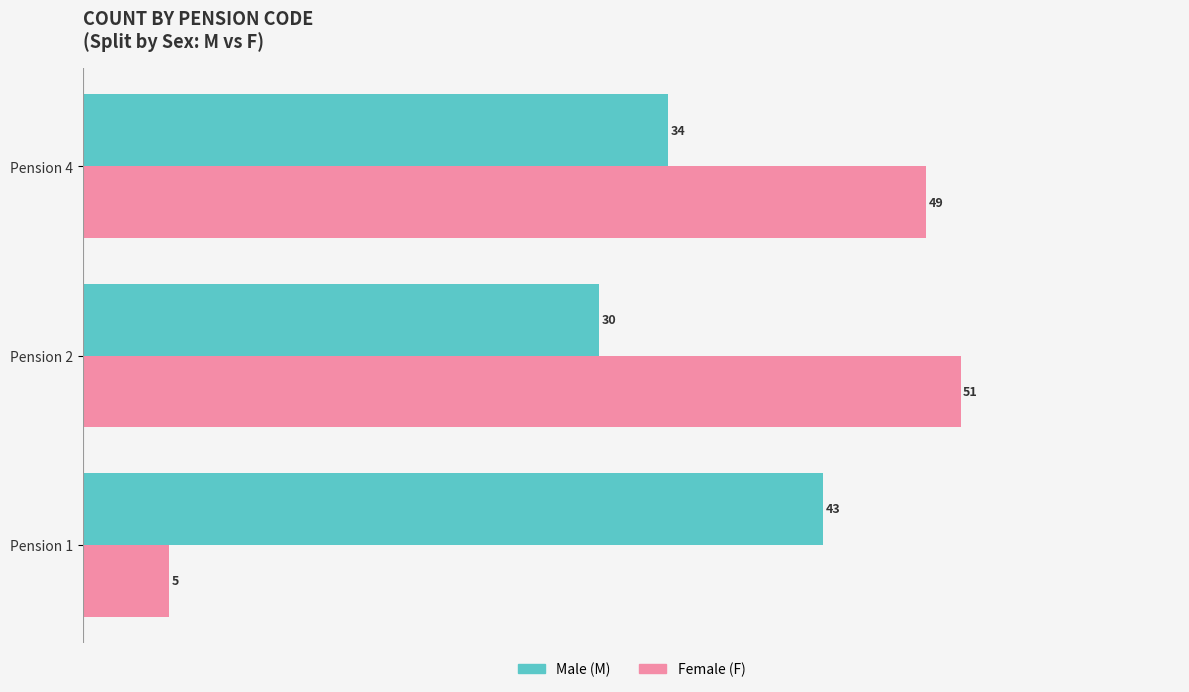

At which label is Female (F) closest to 28?

Pension 4